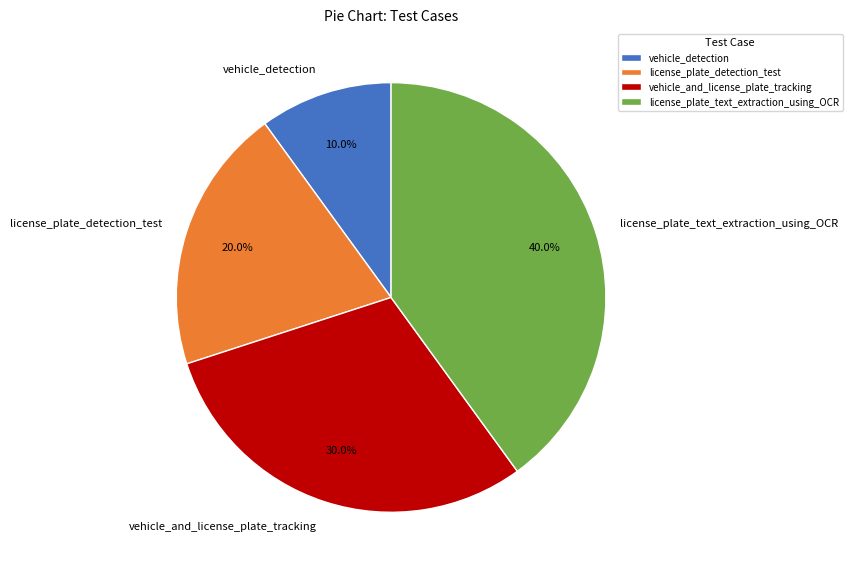

To the nearest percent, what is the average slice percentage?

25%